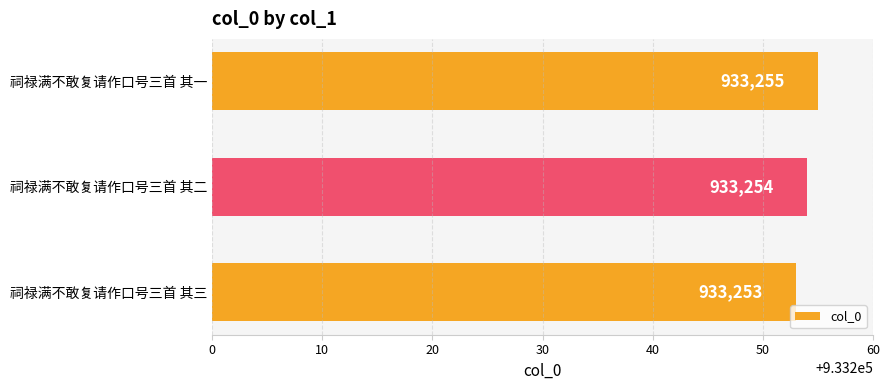

Count the values in the range 933253 to 933255.

3